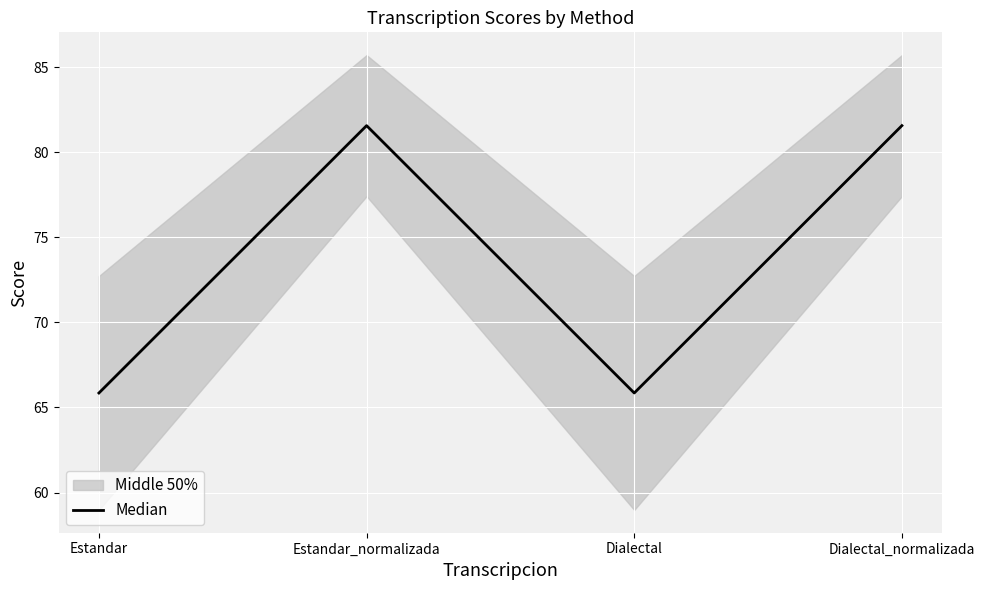

Which label corresponds to the largest value in the chart?

Estandar_normalizada